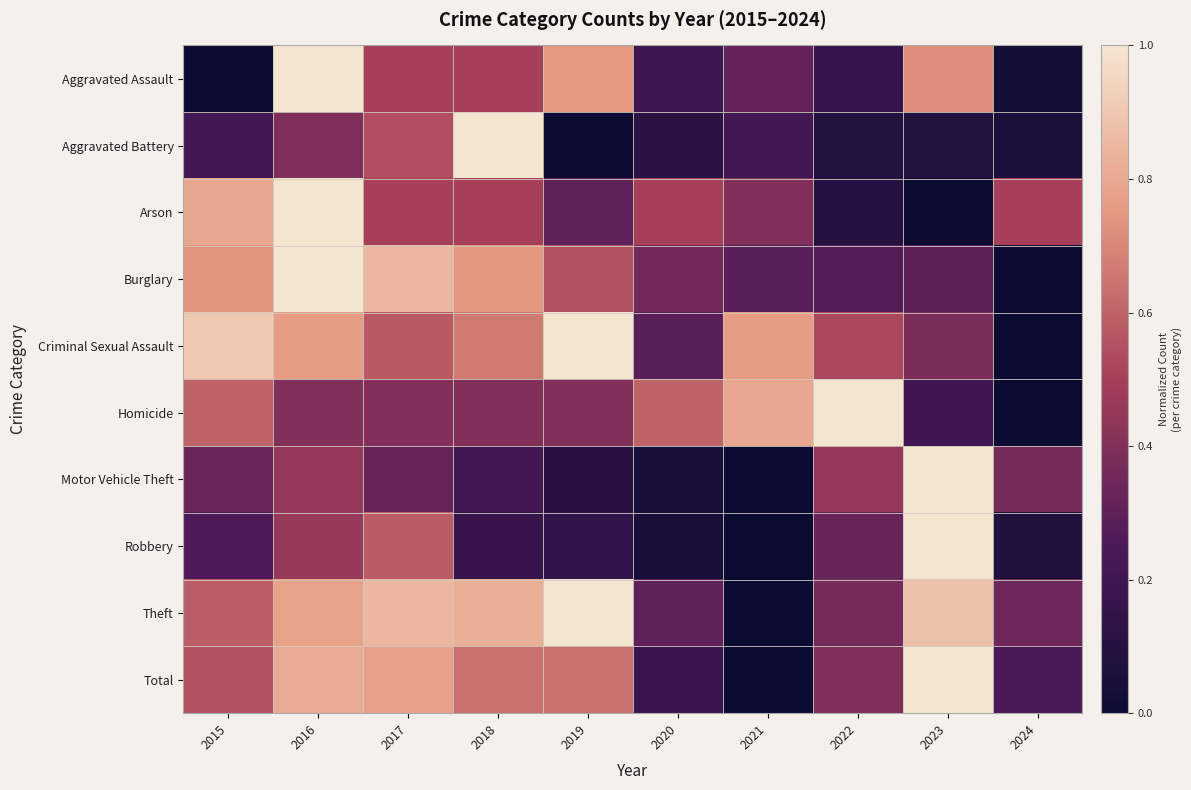

At which category is the sum across all series the highest?

2016